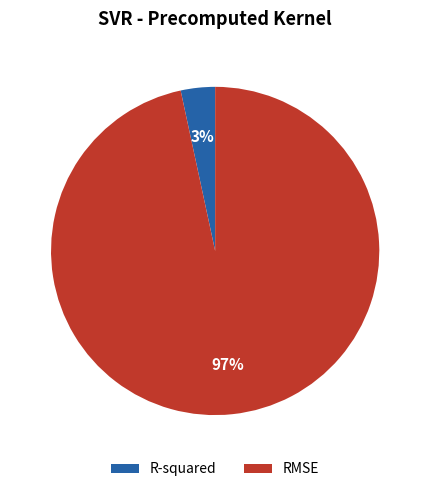

To the nearest percent, what portion does R-squared represent?

3%